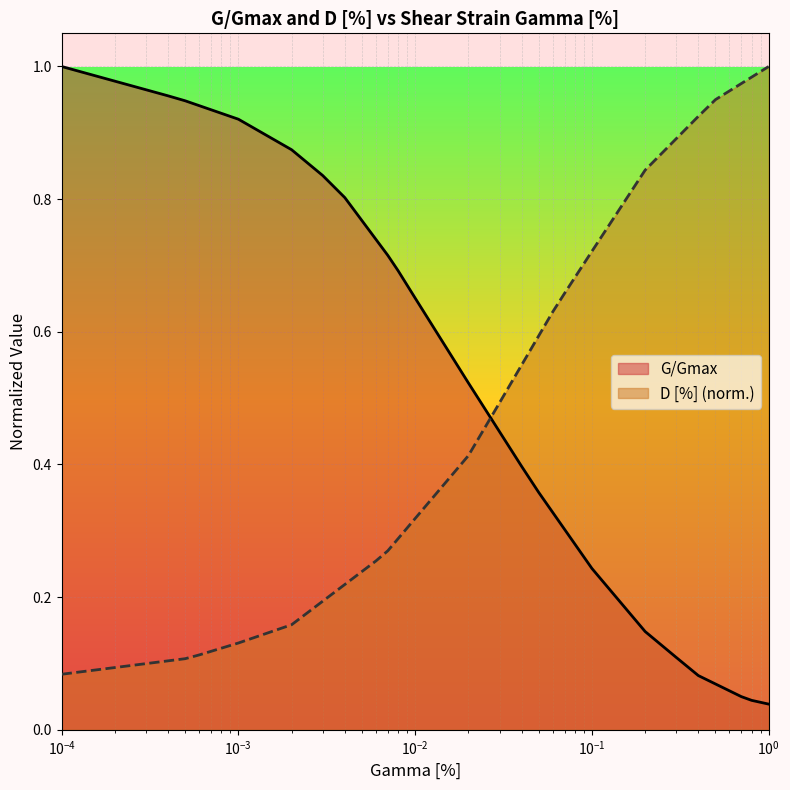

True or false: D [%] and G/Gmax cross at least once.

True